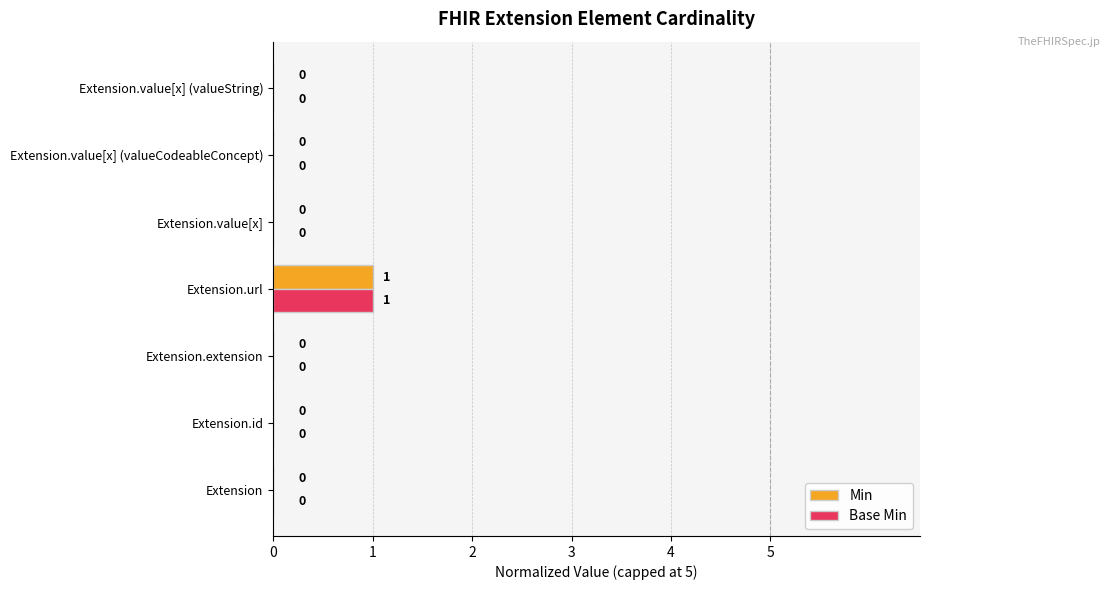

What are all the series names shown in the legend?

Min, Base Min